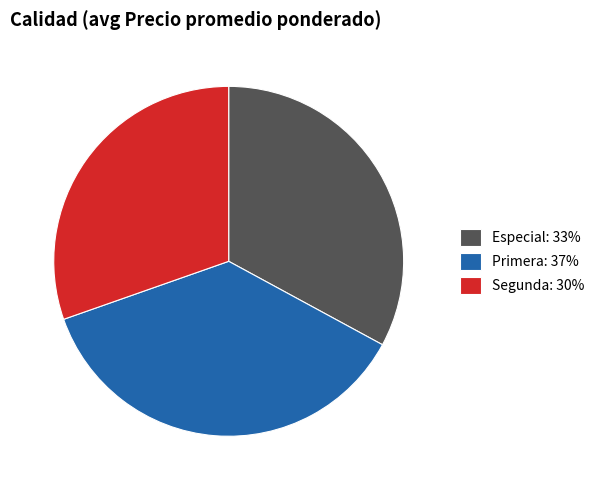

What is the largest slice in the pie chart?

Primera